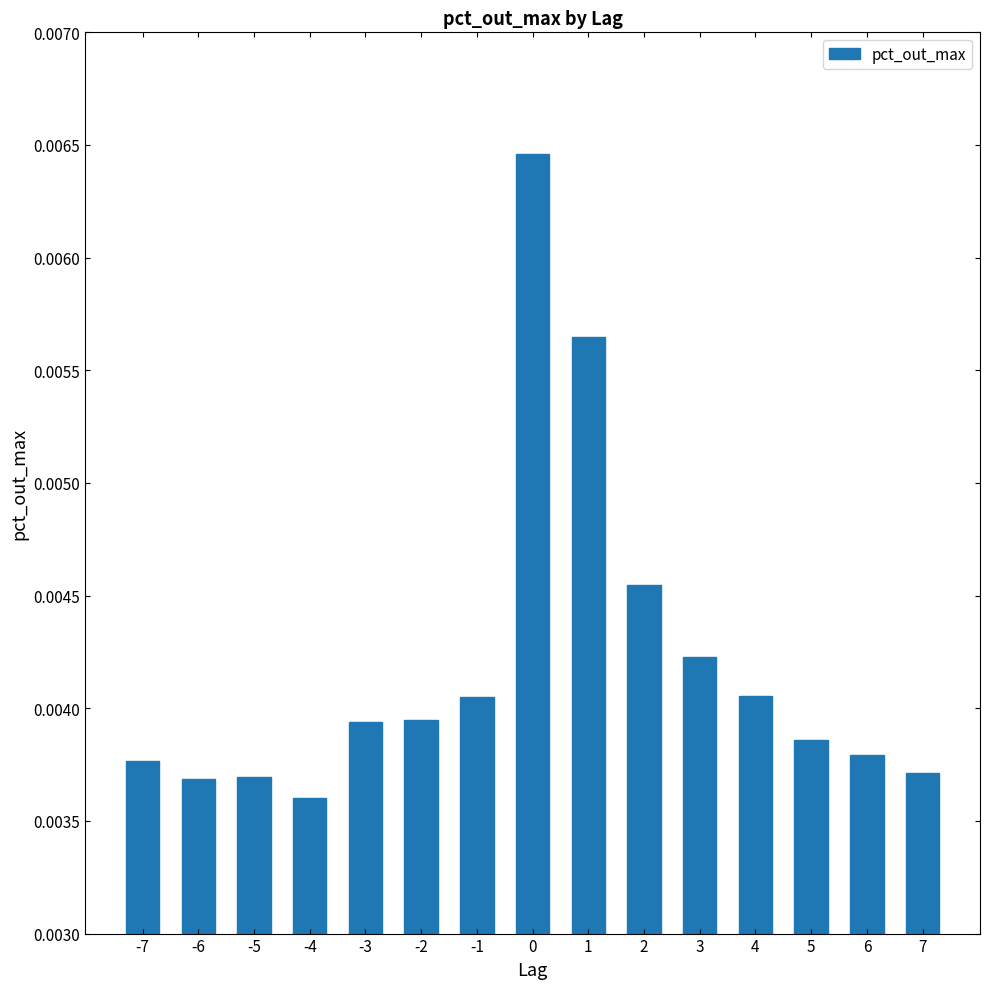

Where is the data nearest to the value 0?

-4